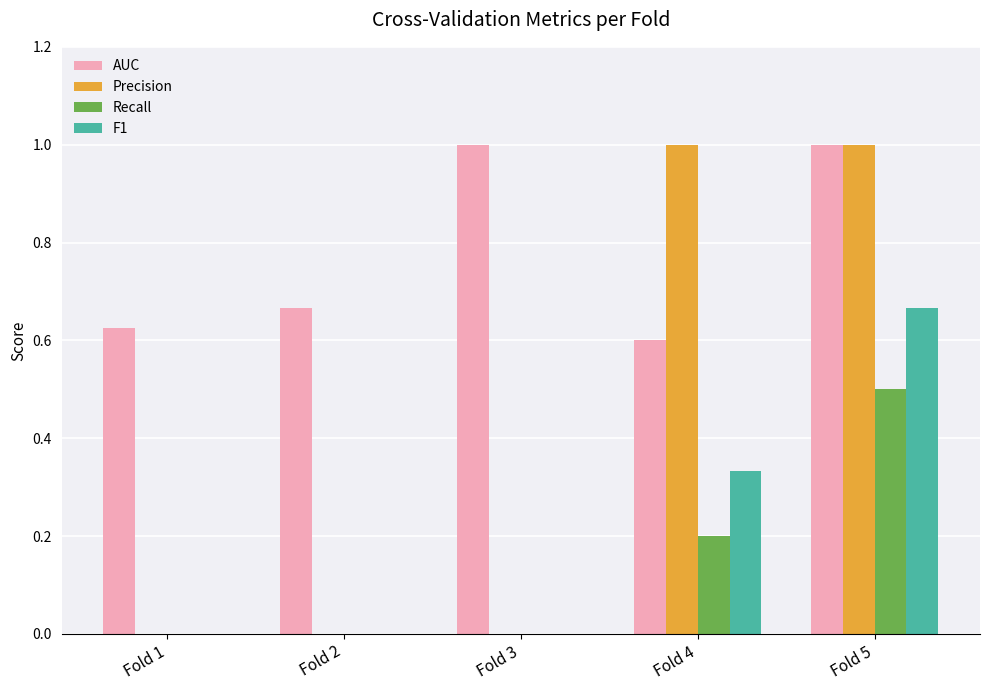

Are the bars grouped side by side (vs. stacked)?

Yes